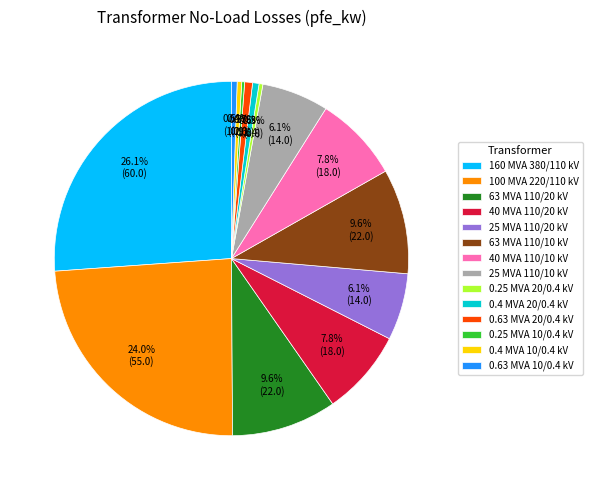

Is it true that 25 MVA 110/10 kV is 6% of the pie?

True